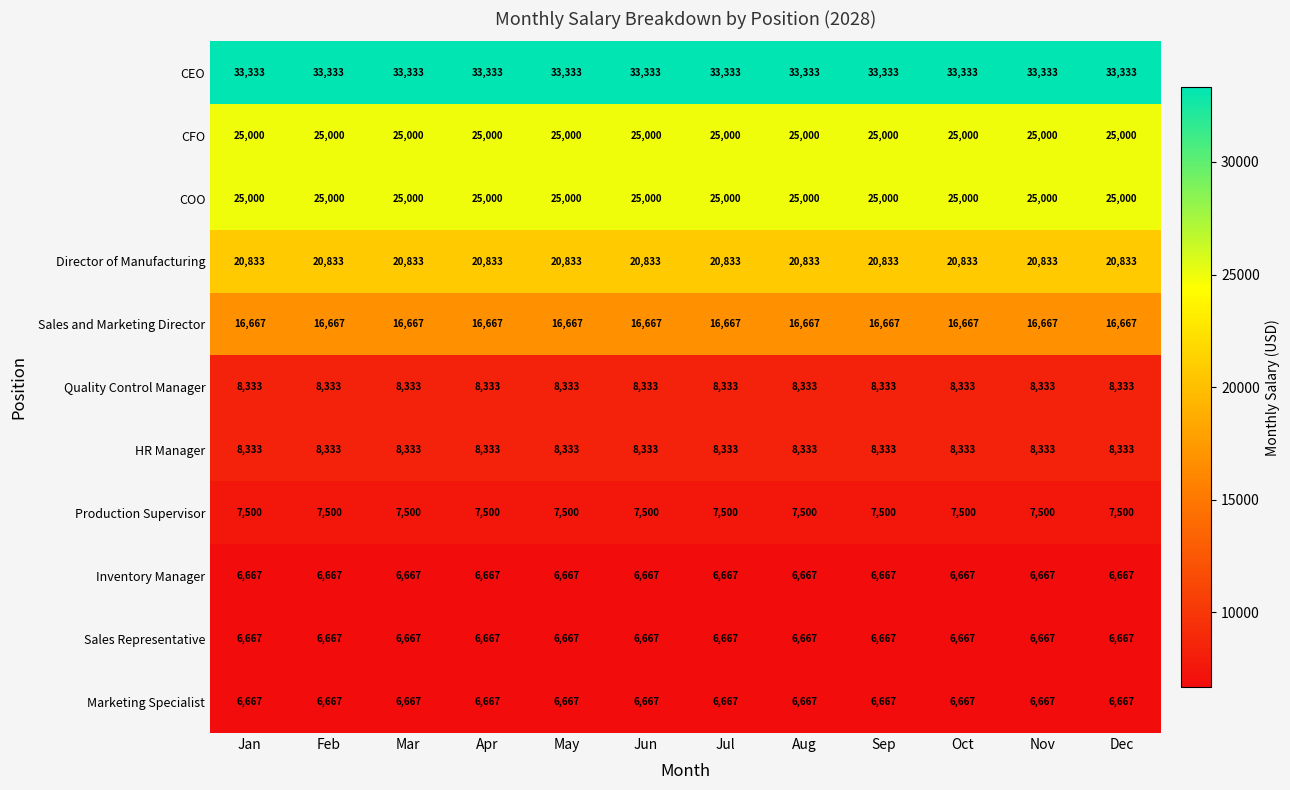

What is the minimum value for Production Supervisor?

7500